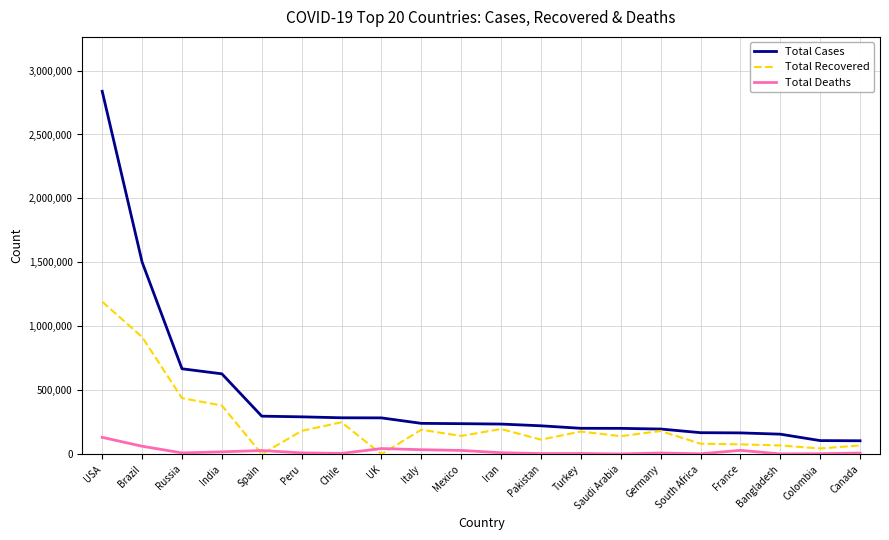

True or false: Total Deaths and Total Cases intersect in this chart.

False